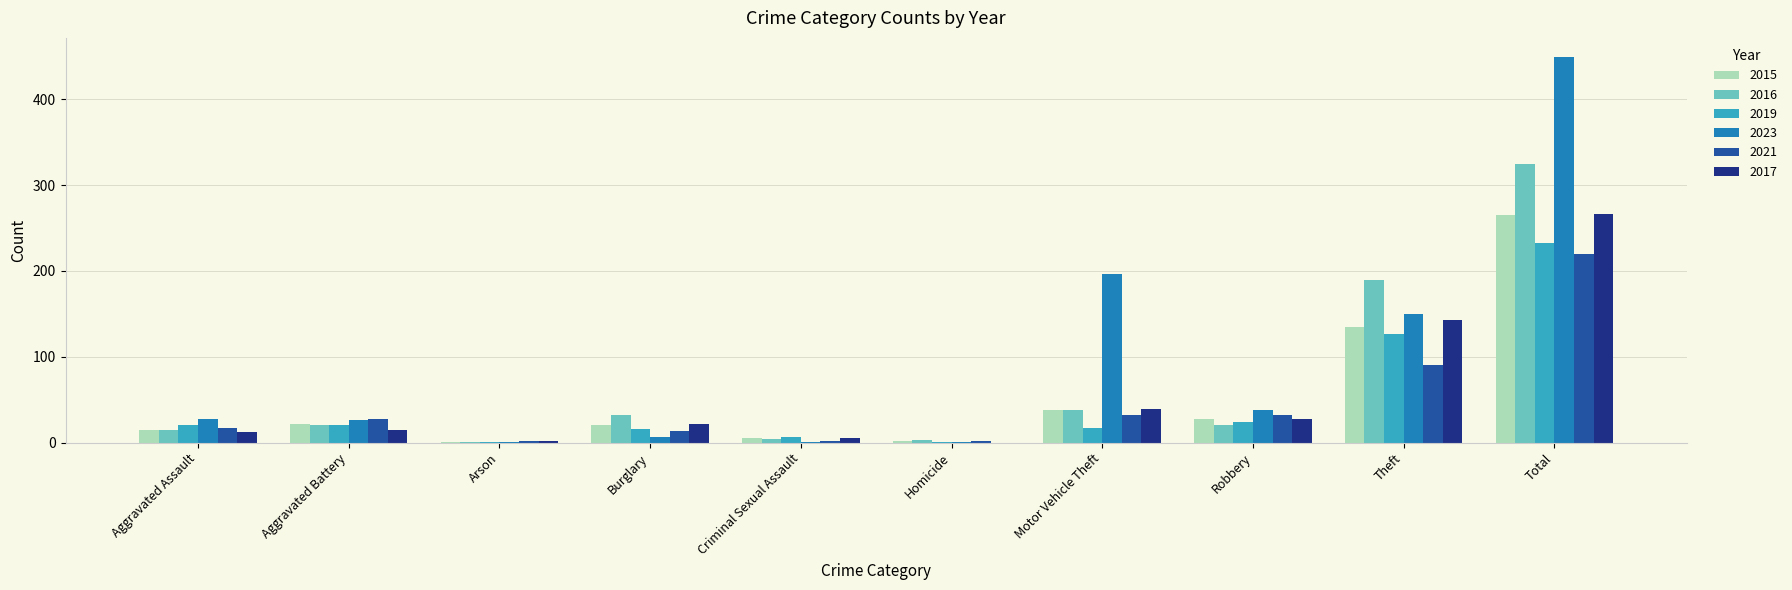

Which series has the widest spread of values?

2023